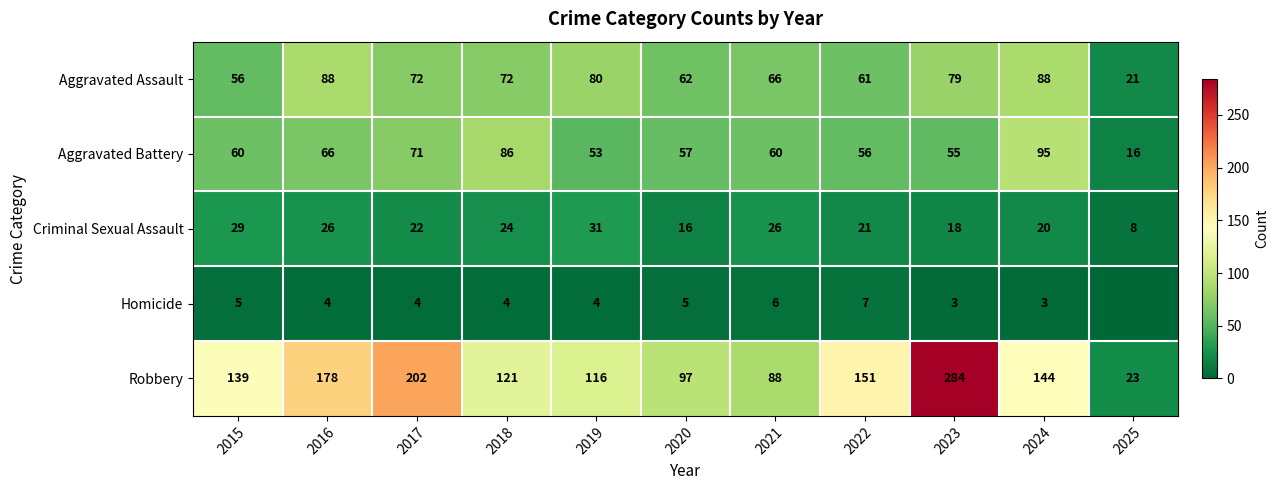

At 2018, list the series in order from largest to smallest.

Robbery, Aggravated Battery, Aggravated Assault, Criminal Sexual Assault, Homicide